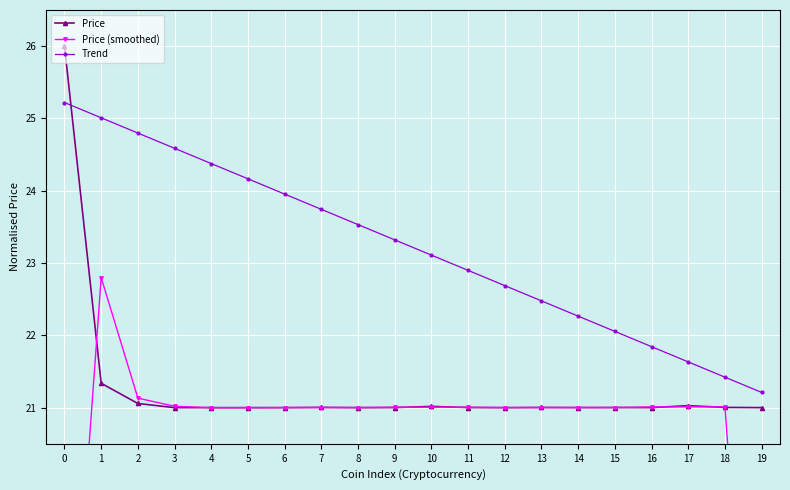

Is it true that Trend equals 9.1 at 9?

False